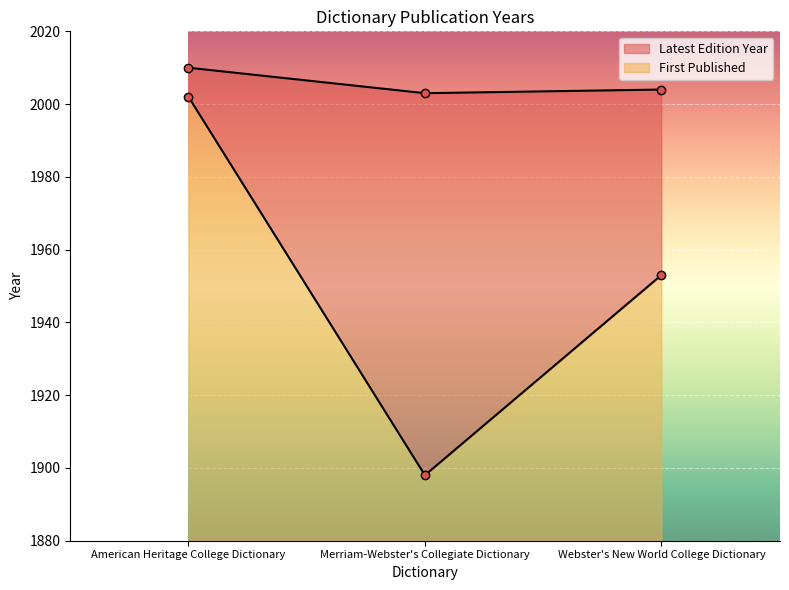

What is the average value of the First Published series?

1951